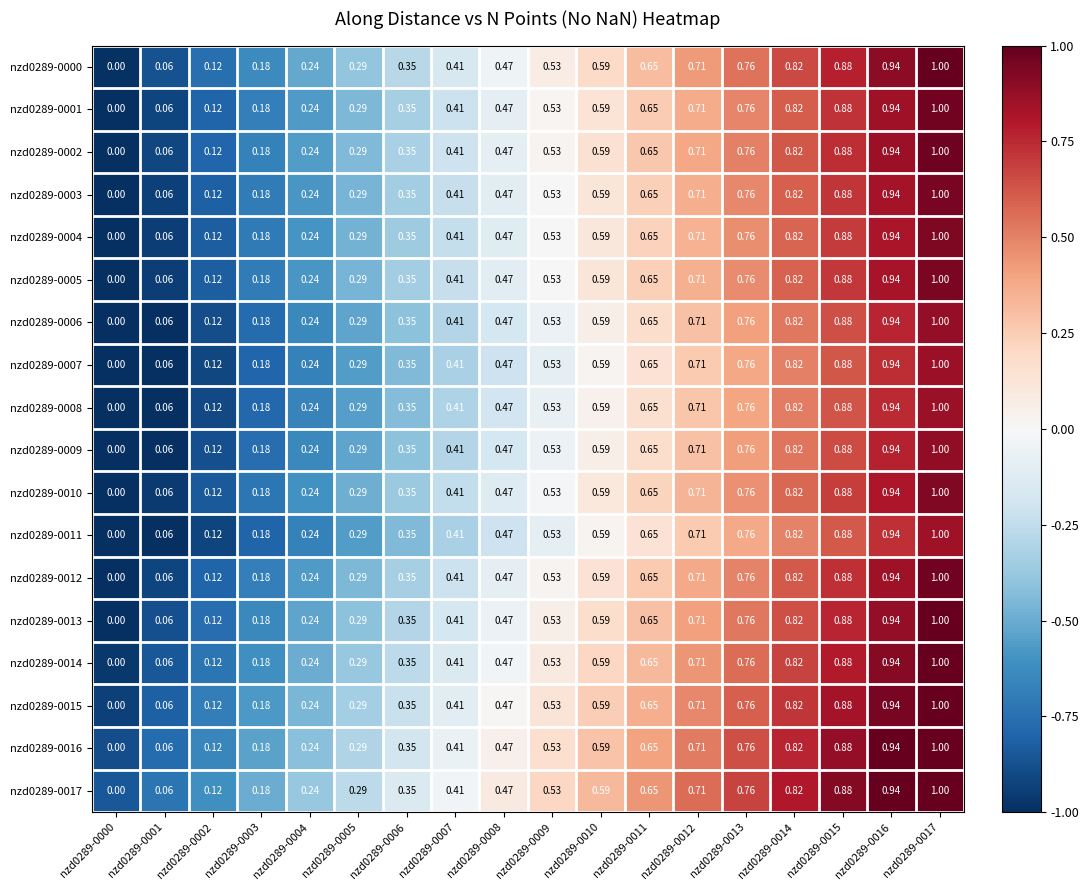

Is the value of nzd0289-0000 at nzd0289-0011 greater than the value of nzd0289-0016 at nzd0289-0015?

No